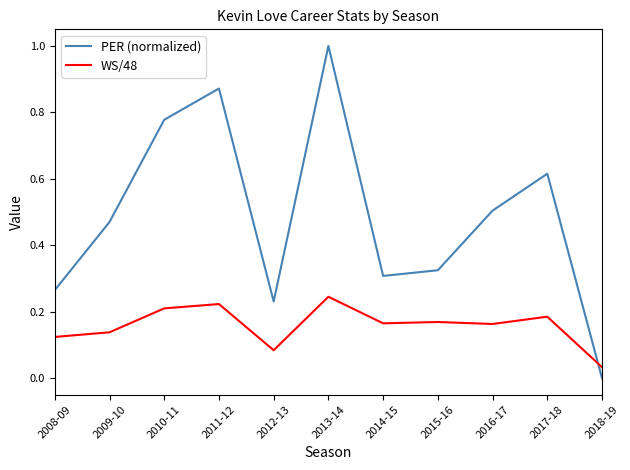

Which series has the largest range (max minus min)?

PER (normalized)